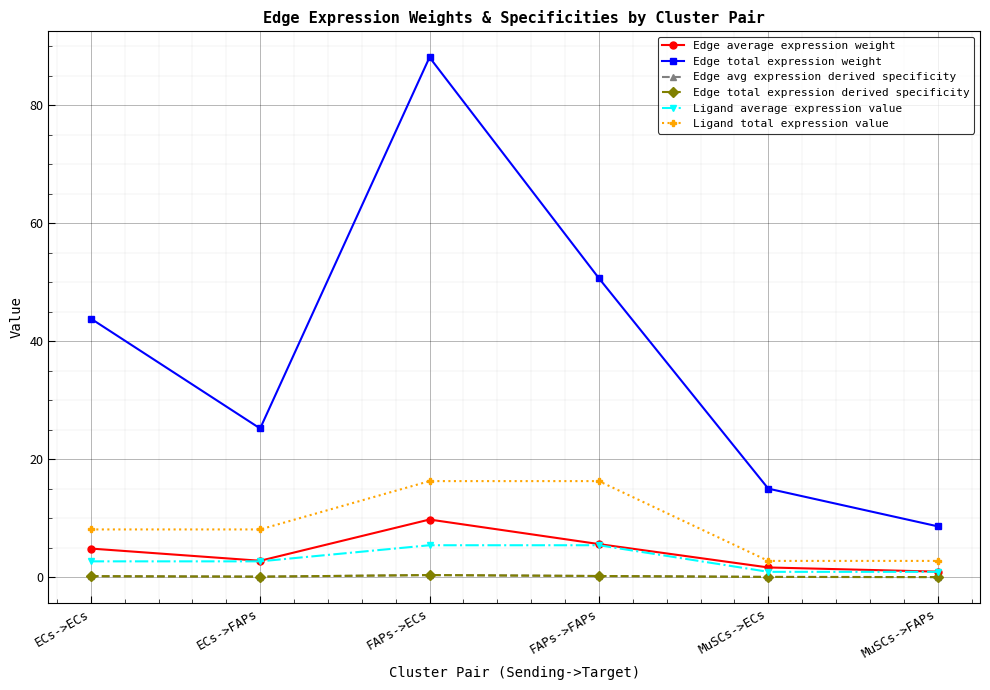

Is the value of Ligand average expression value at FAPs->ECs greater than the value of Edge average expression weight at ECs->ECs?

Yes